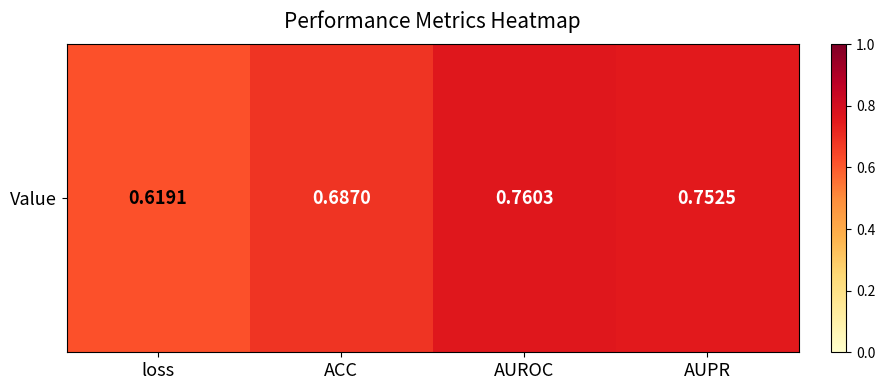

What is the greatest value displayed?

0.8